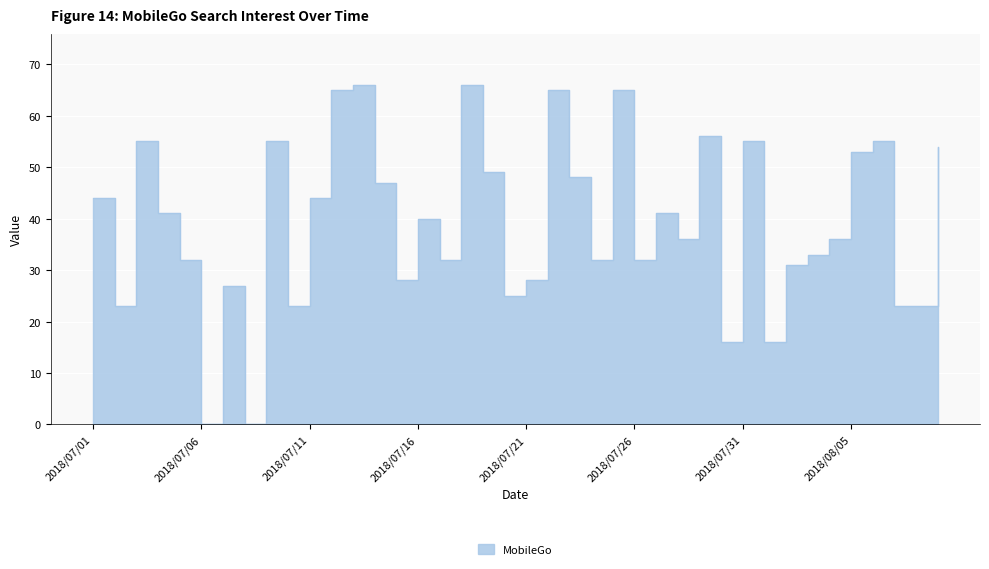

Read the value at 2018/07/07.

27